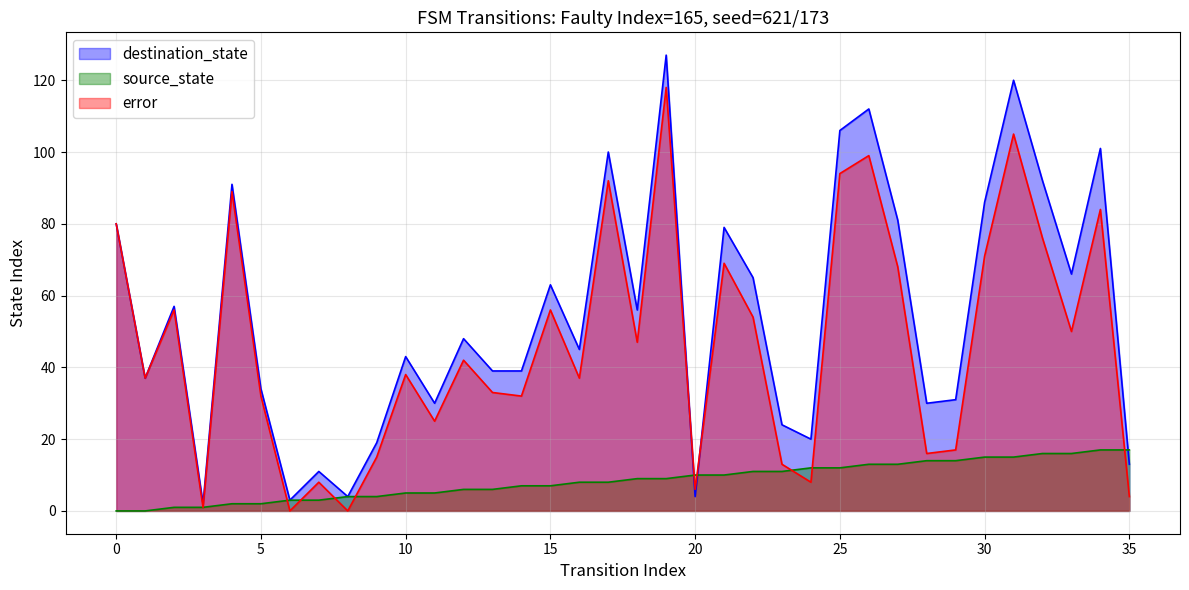

Count the number of data series in this chart.

3